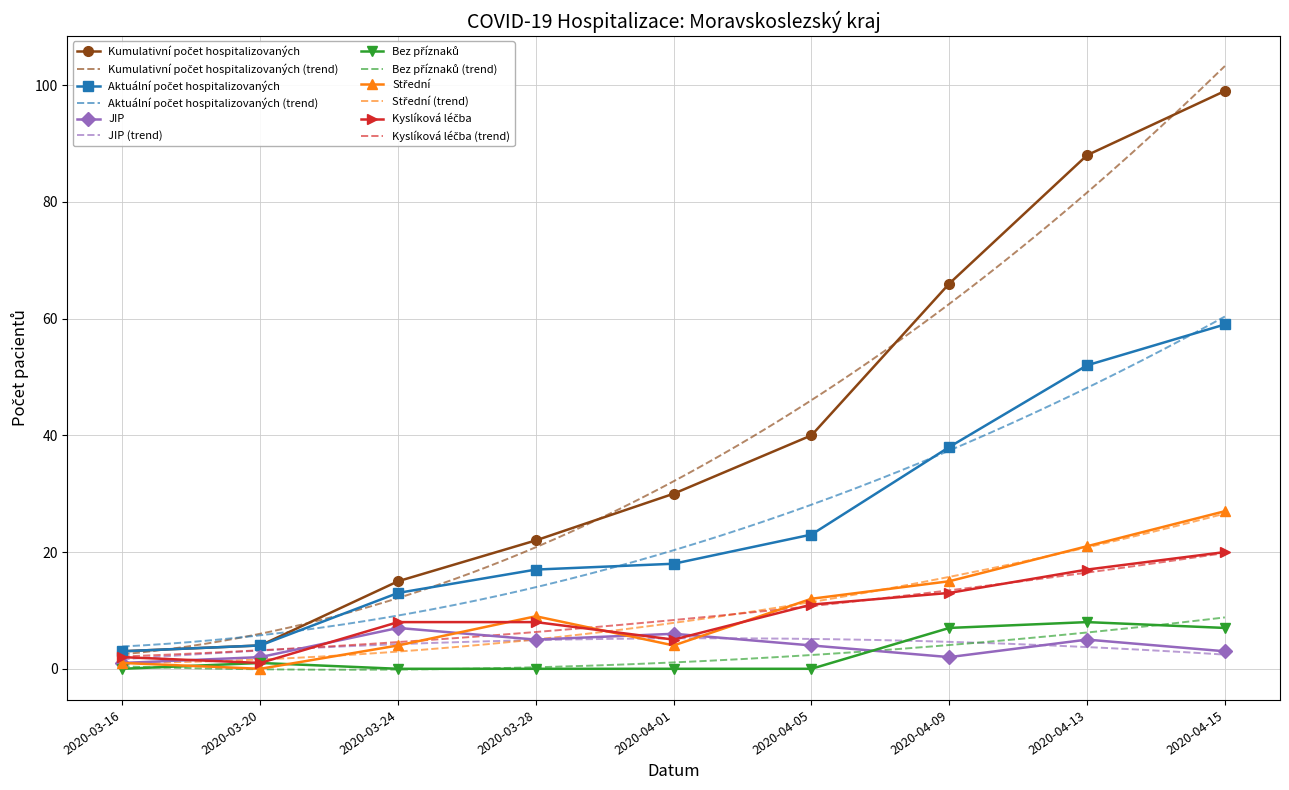

Reading right to left, transcribe all the data shown in this chart.

Kumulativní počet hospitalizovaných: 99	88	66	40	30	22	15	4	3
Aktuální počet hospitalizovaných: 59	52	38	23	18	17	13	4	3
JIP: 3	5	2	4	6	5	7	2	1
Bez příznaků: 7	8	7	0	0	0	0	1	0
Střední: 27	21	15	12	4	9	4	0	1
Kyslíková léčba: 20	17	13	11	5	8	8	1	2